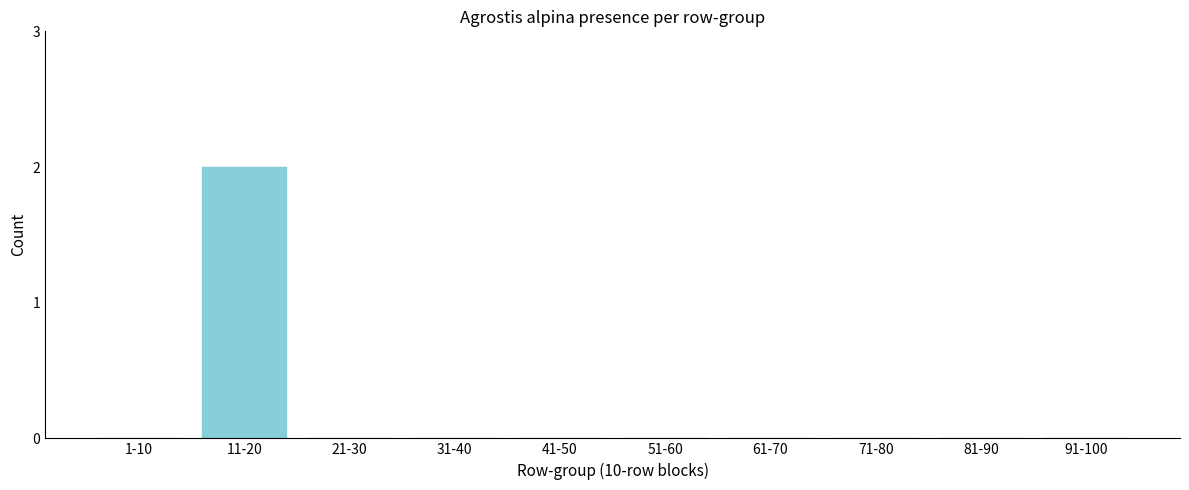

Reading left to right, what are all the values shown in this chart?

1-10=0	11-20=2	21-30=0	31-40=0	41-50=0	51-60=0	61-70=0	71-80=0	81-90=0	91-100=0